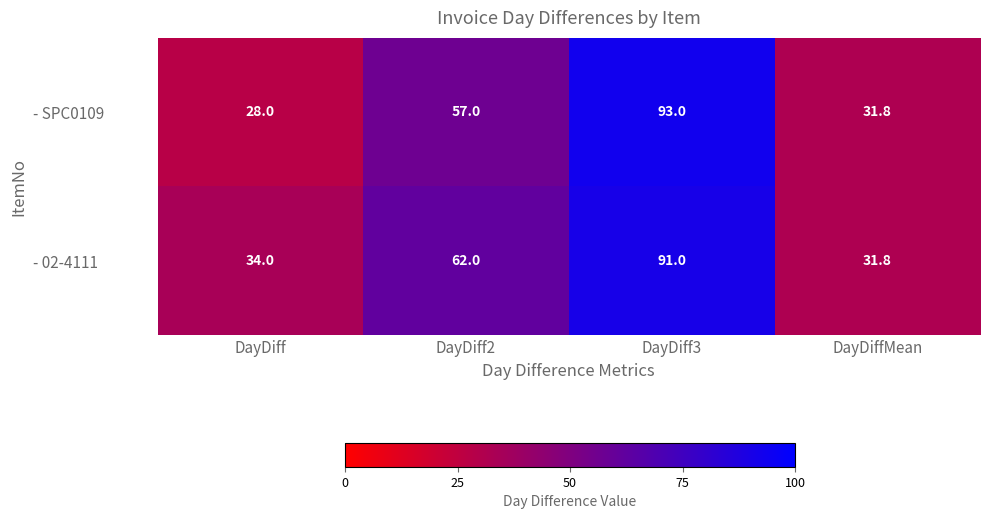

Which label corresponds to the smallest value in the chart?

DayDiff